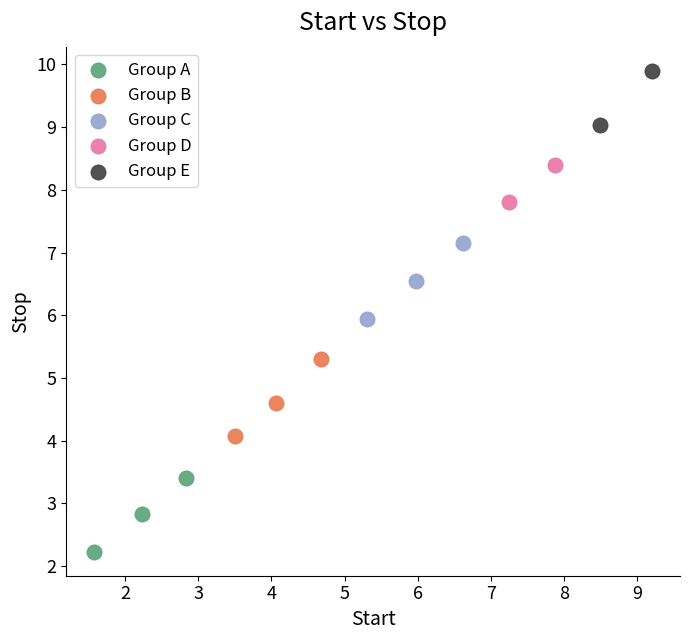

Which series contains the highest Y value?

Group E